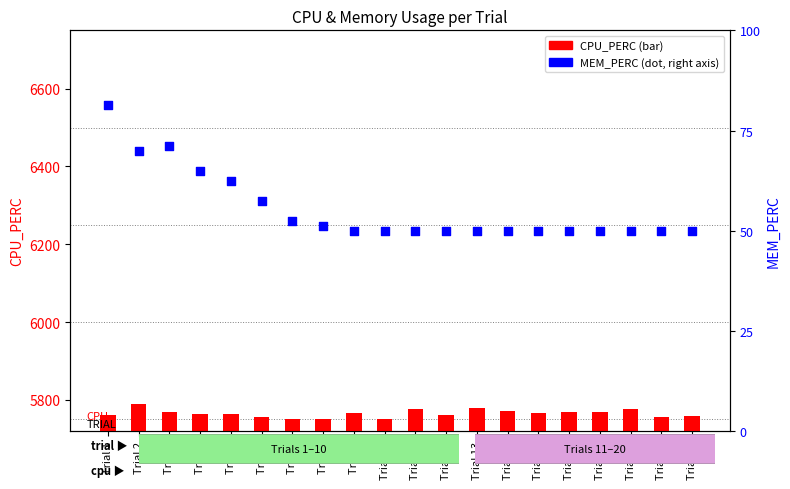

Between Trial 15 and Trial 7, which is larger?

Trial 7